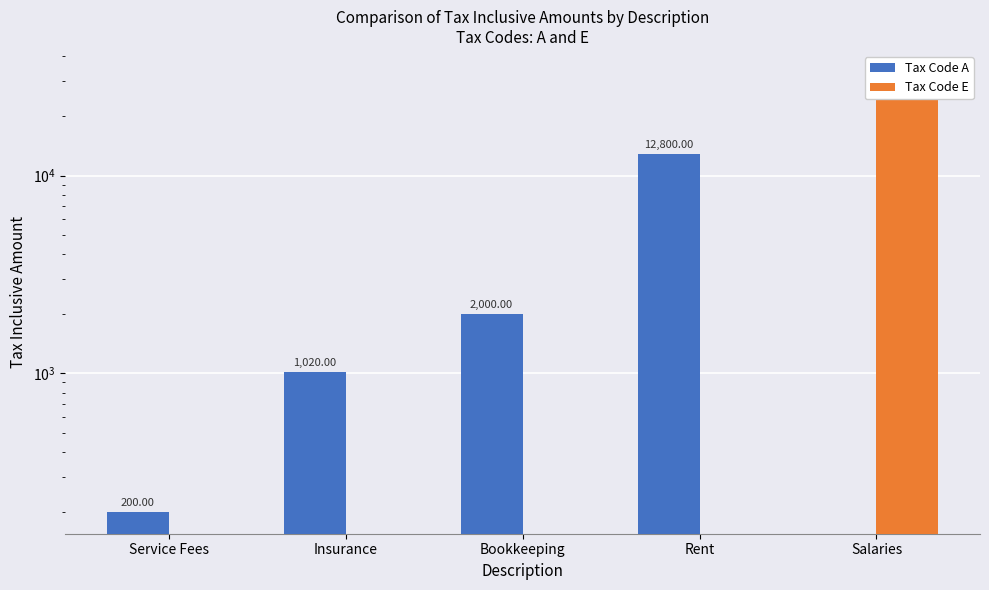

Rank the series at Rent from lowest to highest value.

Tax Code E, Tax Code A